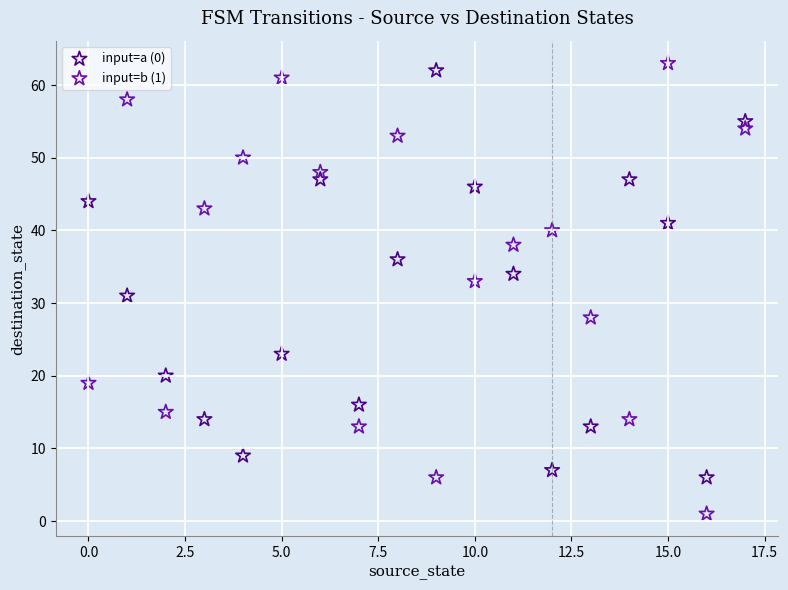

Which series reaches the minimum Y coordinate?

input=b (1)